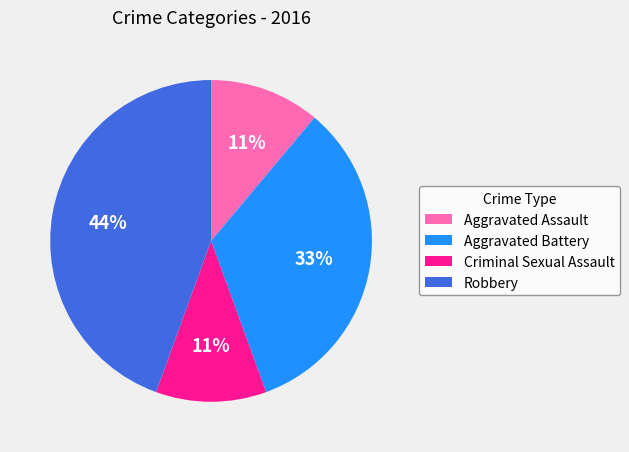

Which slice is the largest?

Robbery